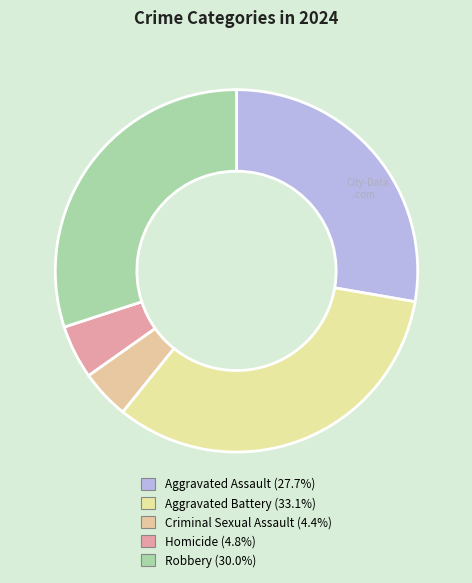

Is it true that Aggravated Battery is 21% of the pie?

False